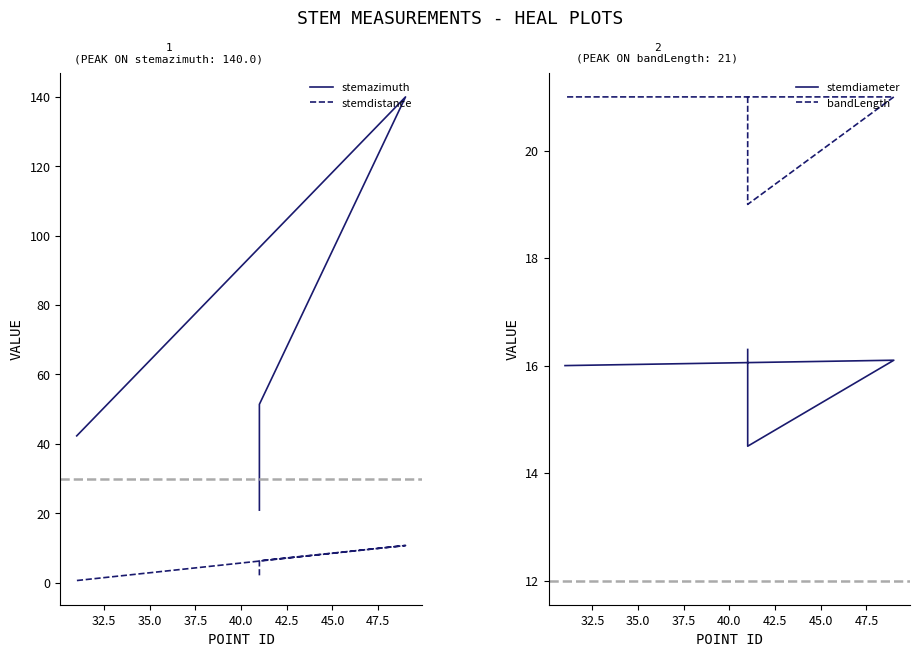

Which series has the widest spread of values?

stemazimuth